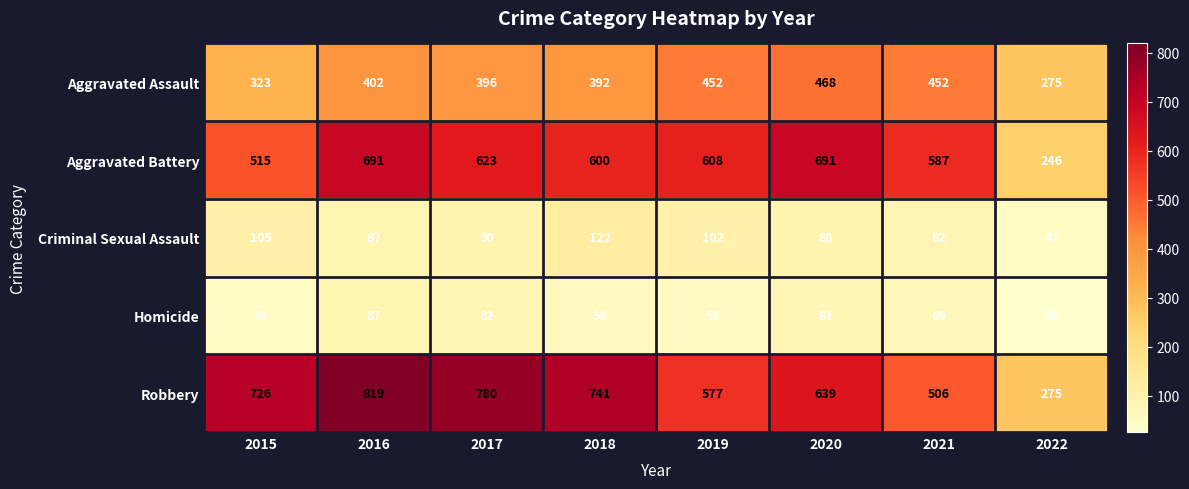

At which label is Aggravated Assault closest to 371?

2018